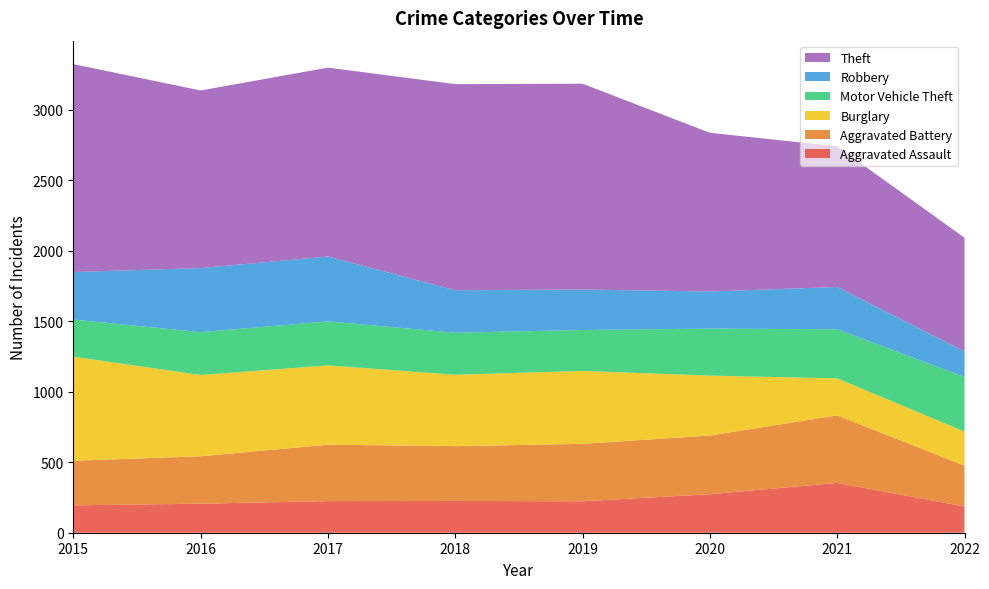

Is it true that Theft equals 1586 at 2020?

False